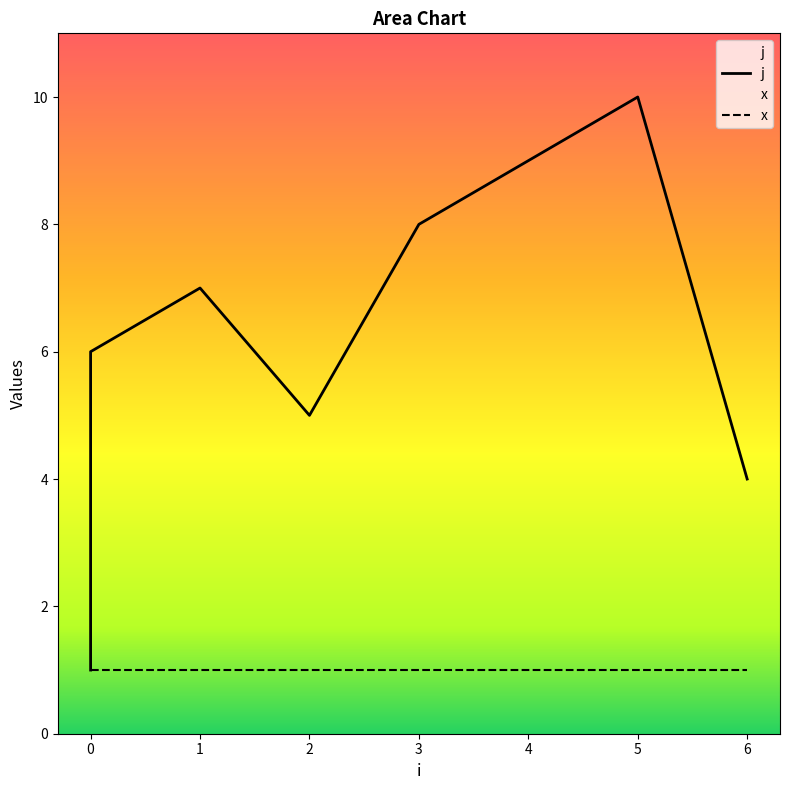

Reading left to right, extract all data points from this chart.

0=1	0=2	0=3	0=6	1=7	2=5	3=8	4=9	5=10	6=4